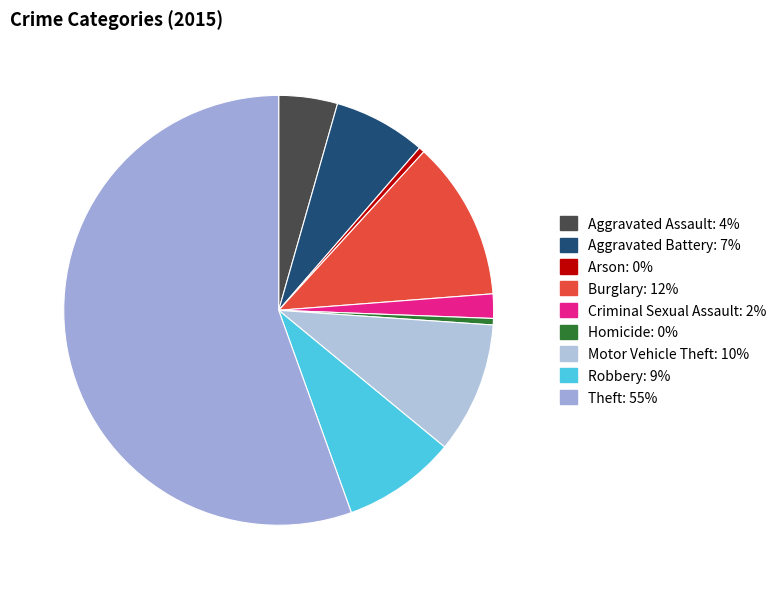

How many slices are in this pie chart?

9